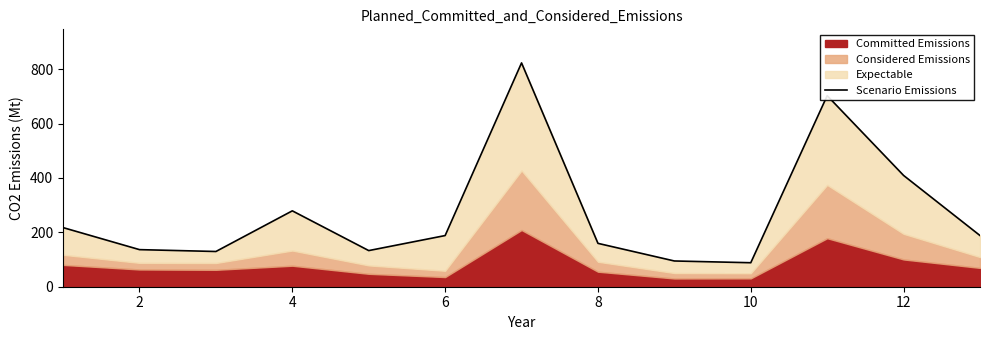

How many data points are less than 188?

6